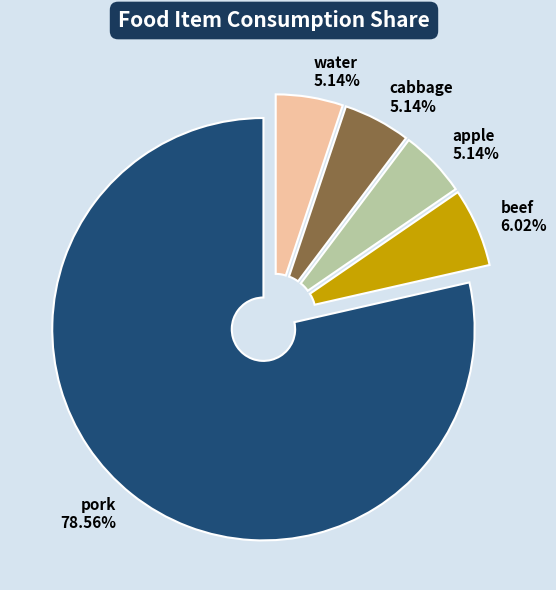

What portion of the pie excludes cabbage?

94.9%